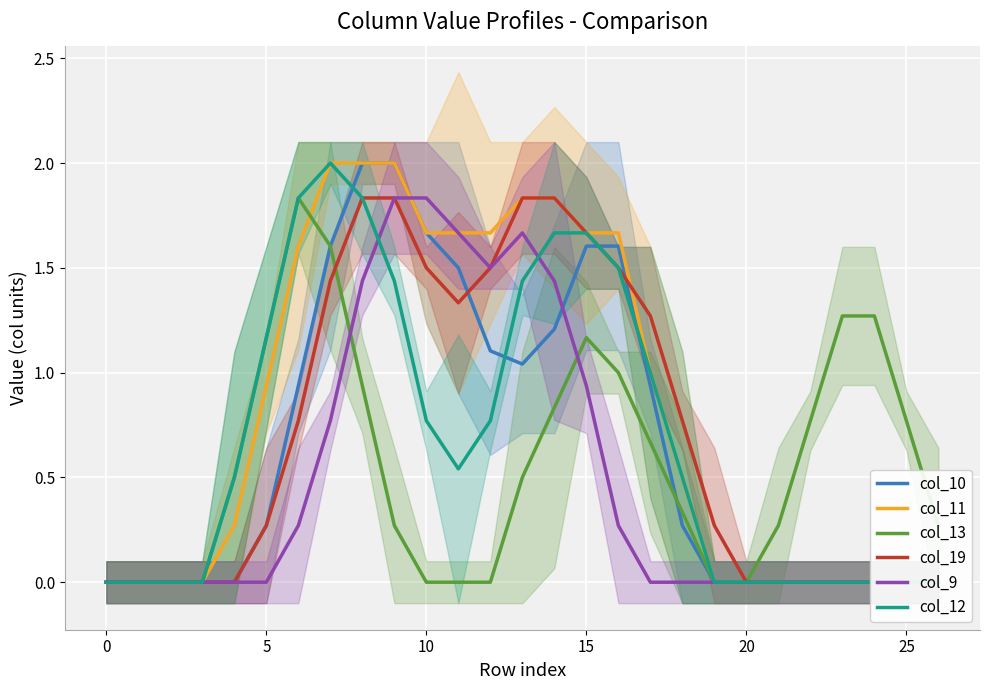

Which category has the highest value across all series?

8